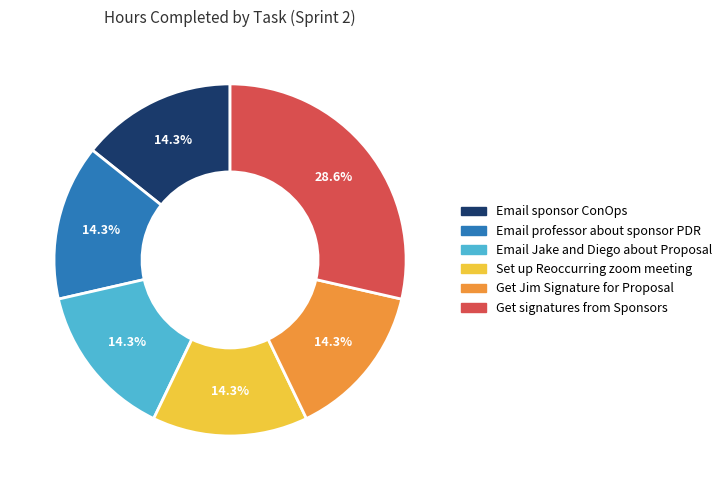

Is Email sponsor ConOps the majority of the pie?

No